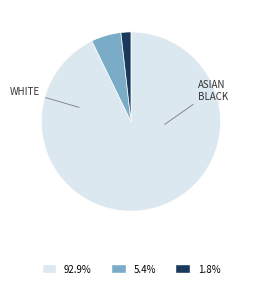

Is there any slice that represents more than half of the pie?

Yes